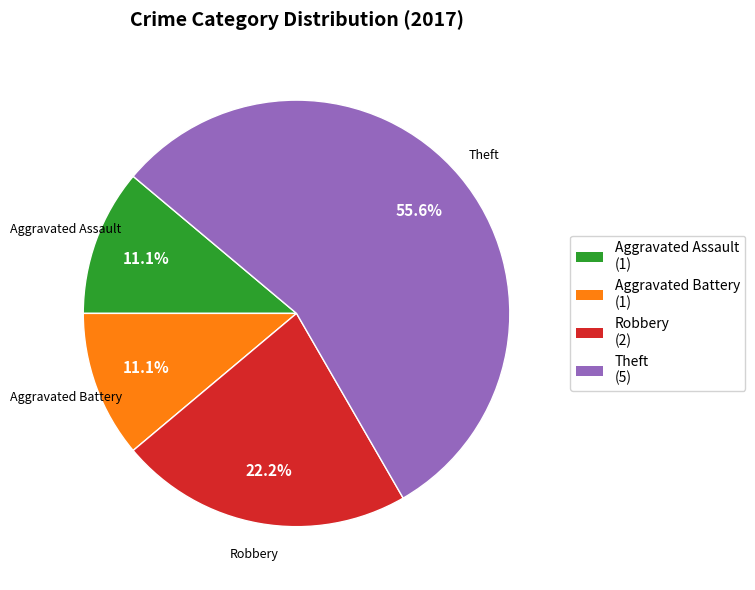

How many segments does this pie chart have?

4